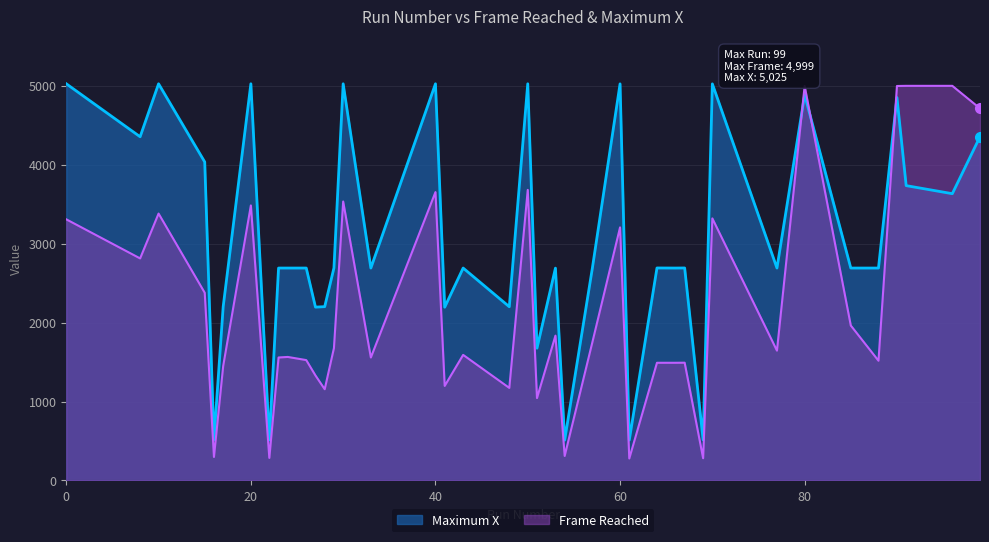

What are all the series names shown in the legend?

Maximum X, Frame Reached